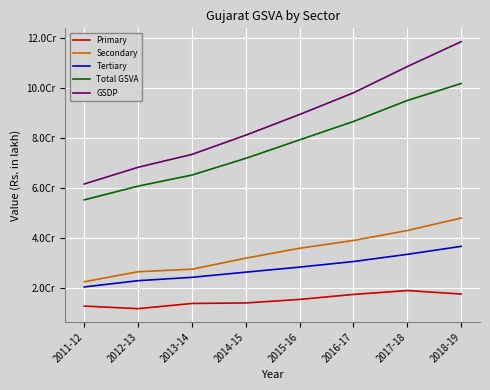

What is the total value across all series at 2013-14?

203726684.3